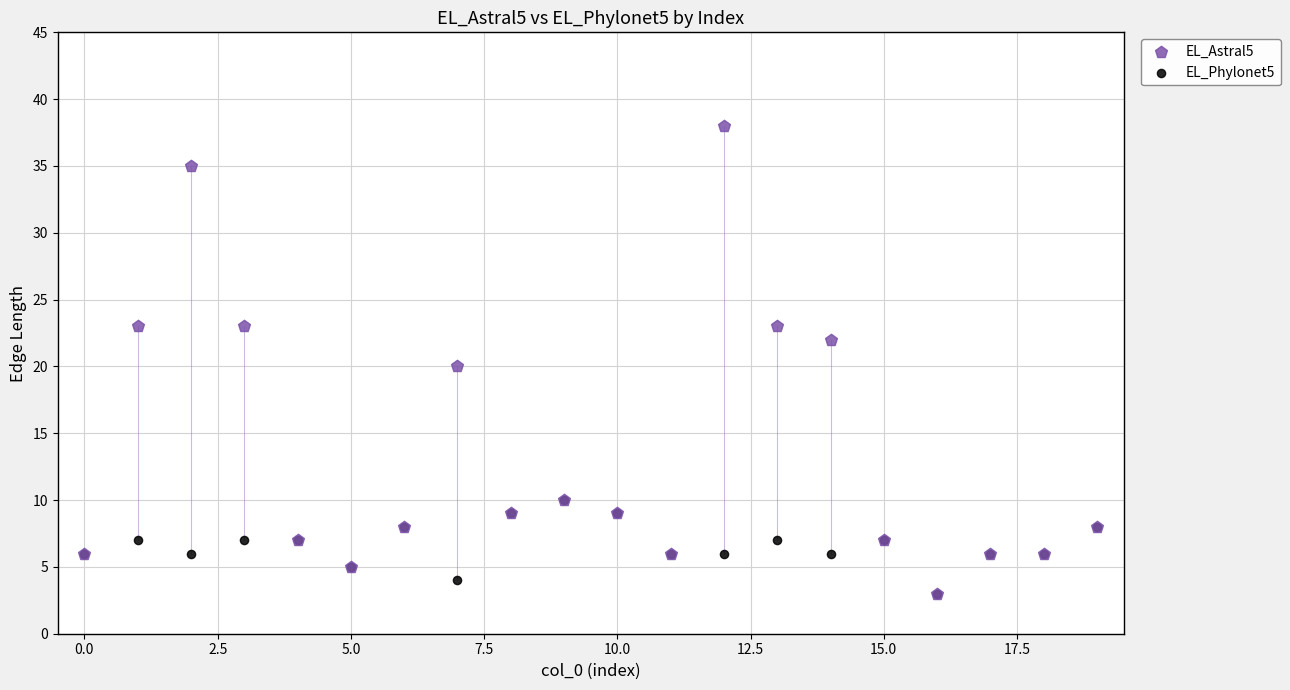

Which series has the widest spread of Y values?

EL_Astral5